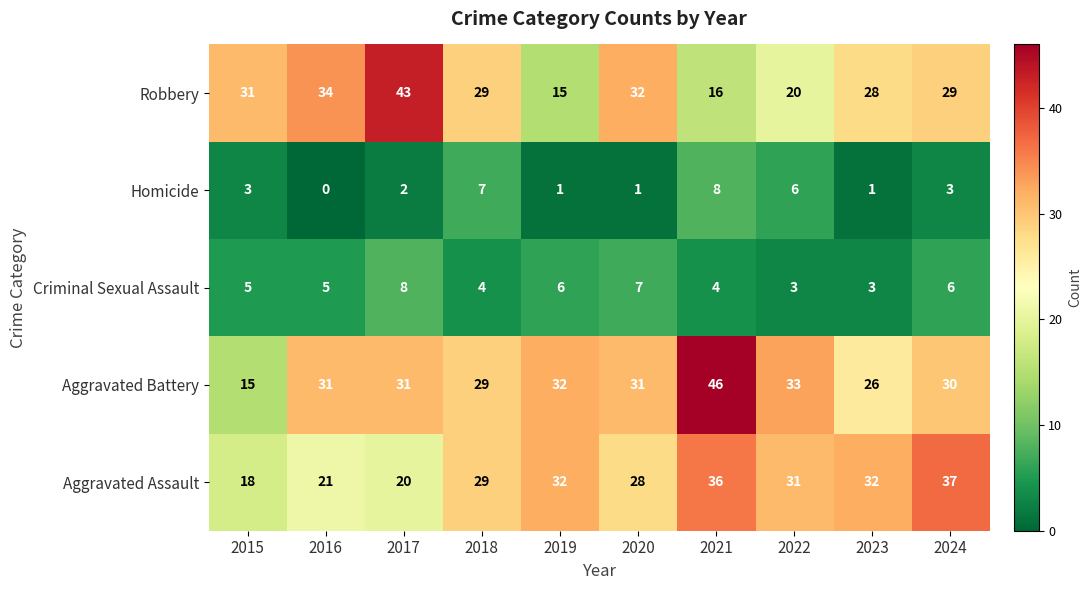

Which series has the largest total across all categories?

Aggravated Battery